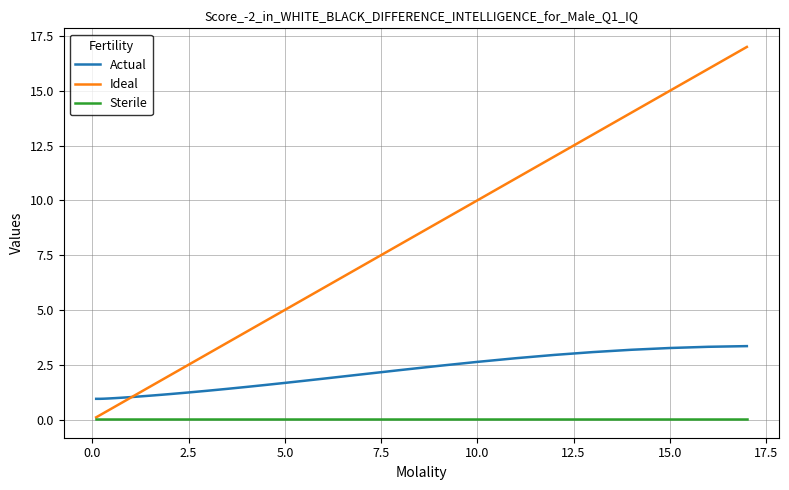

Which series has the largest total across all categories?

Ideal